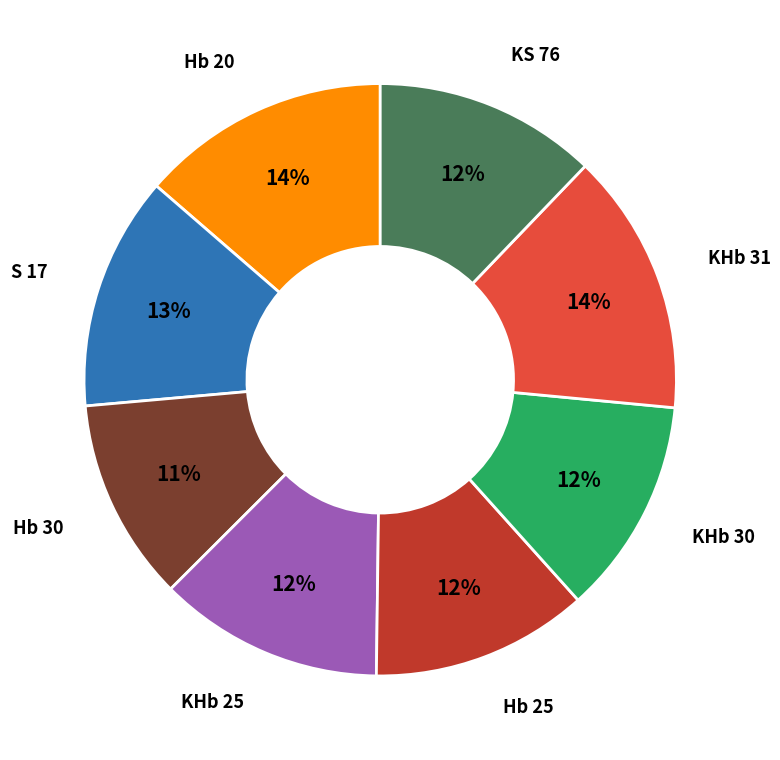

To the nearest percent, what is the difference between the largest and smallest slice percentages?

3%